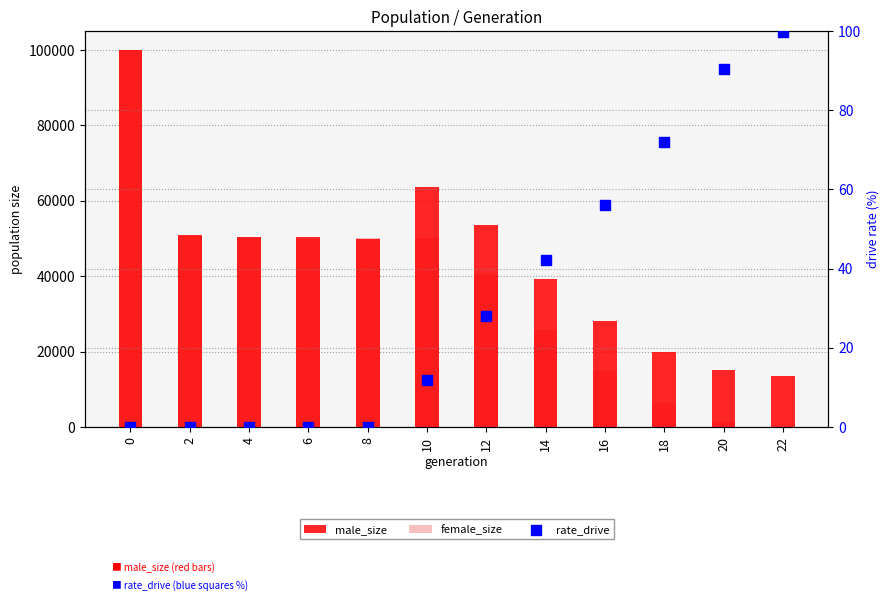

Which series contains the lowest Y value?

rate_drive